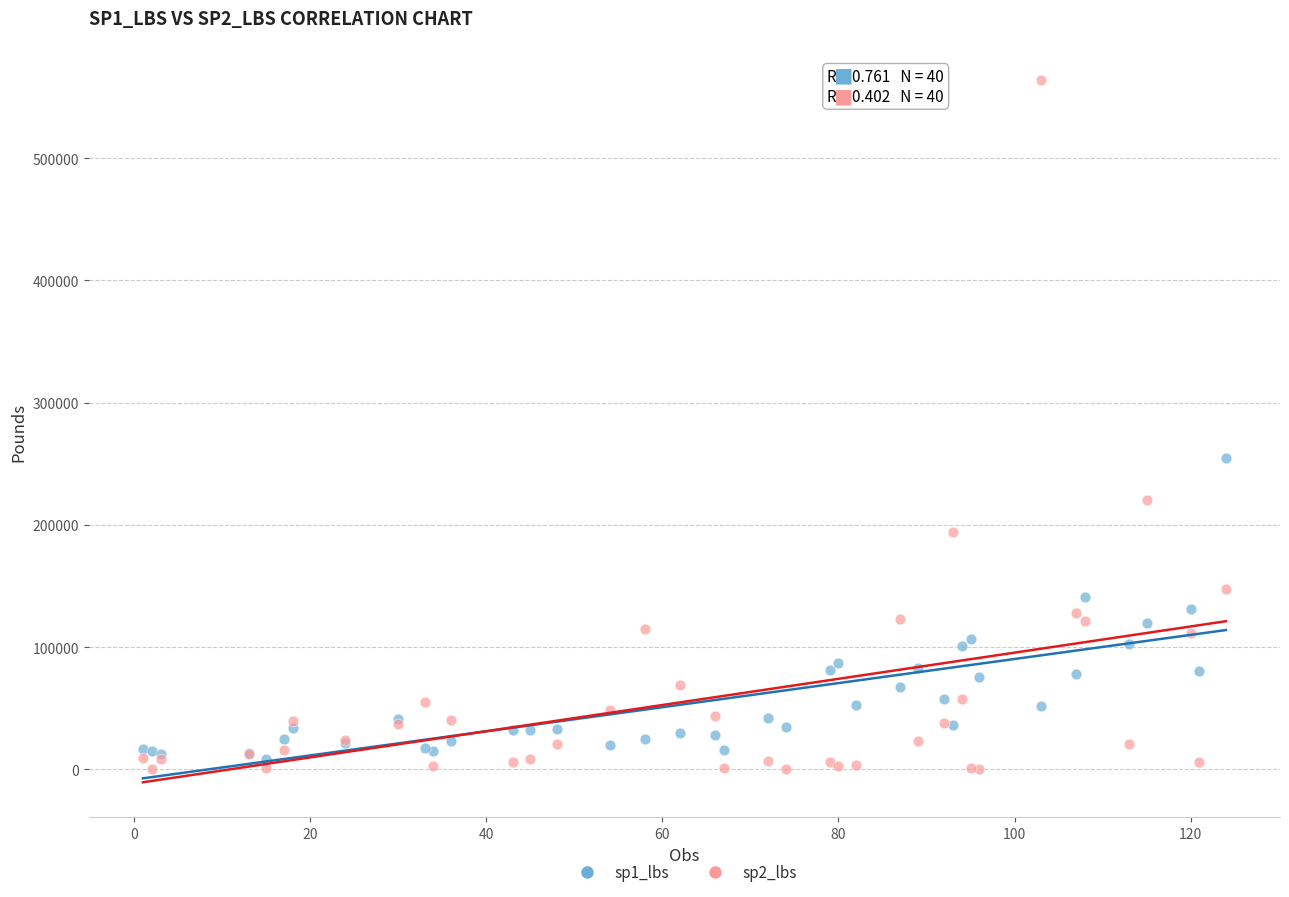

Which series has the widest spread of Y values?

sp2_lbs